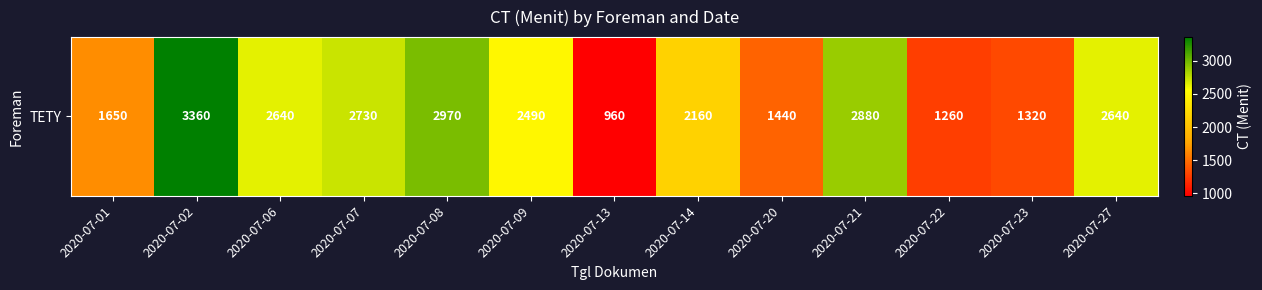

How many data points does each series have?

13